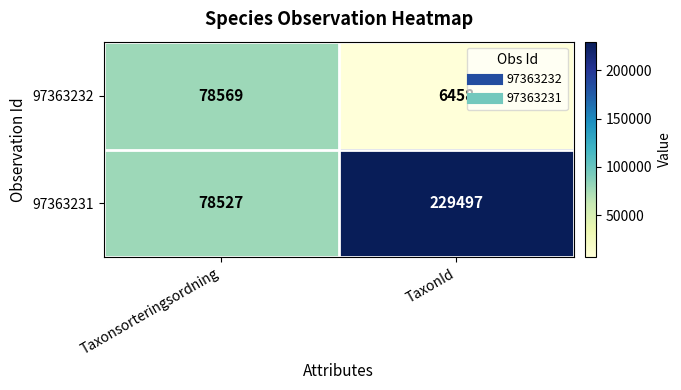

At how many categories does at least one series exceed 143605?

1